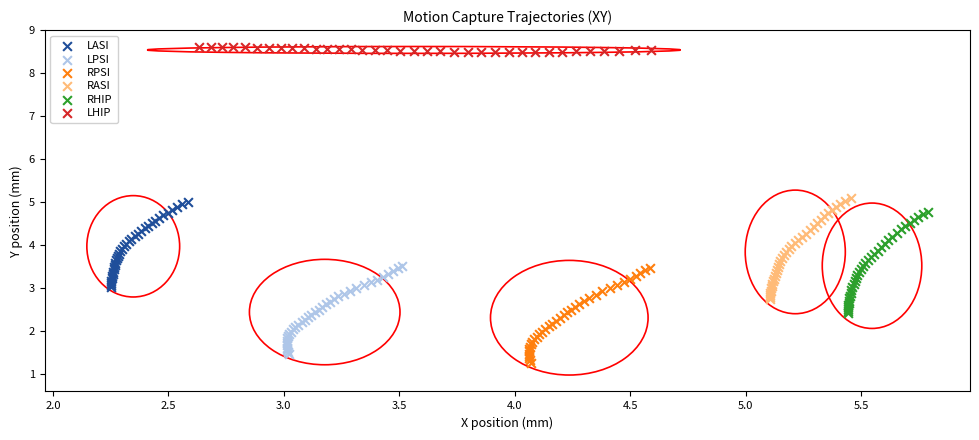

Which series reaches the maximum Y coordinate?

LHIP